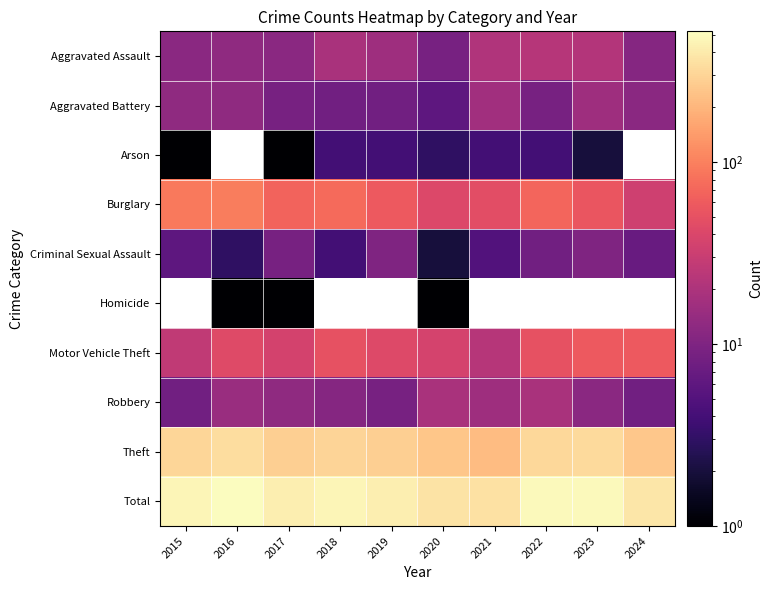

The Aggravated Assault series shows 15.7 at 2020. True or false?

False